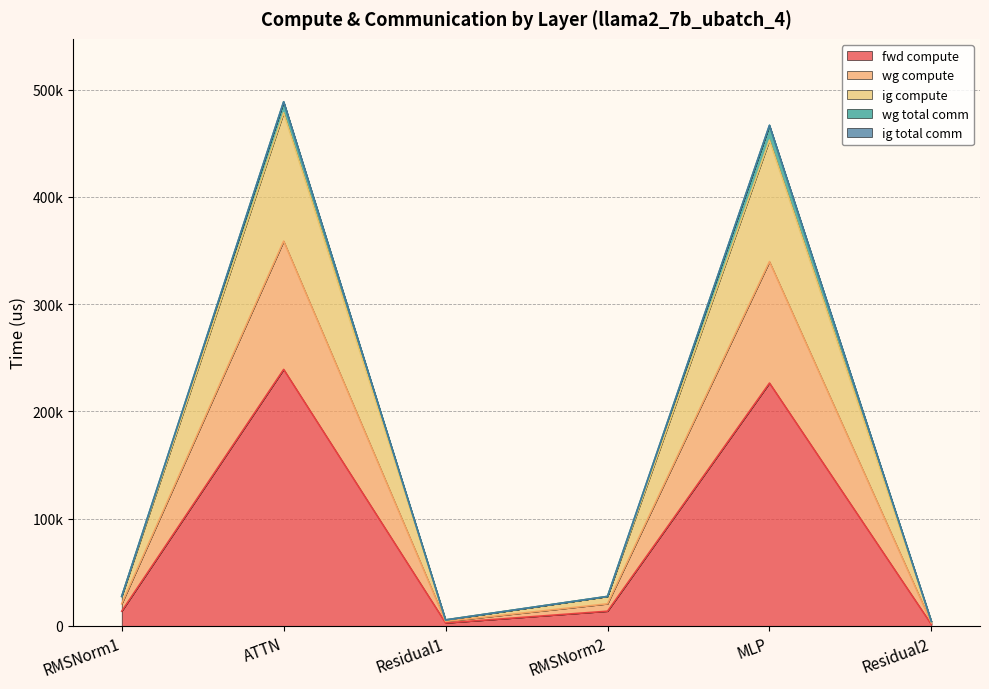

Where does the fwd compute series first go above 13780?

RMSNorm1